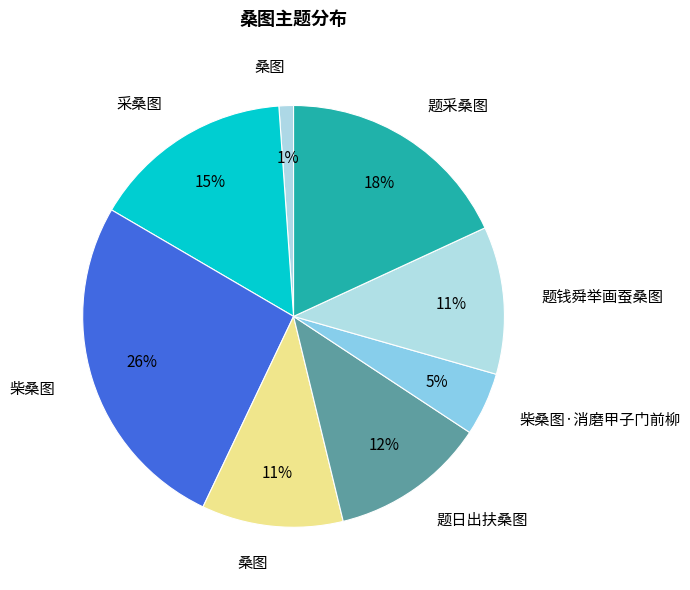

How many slices are in this pie chart?

8